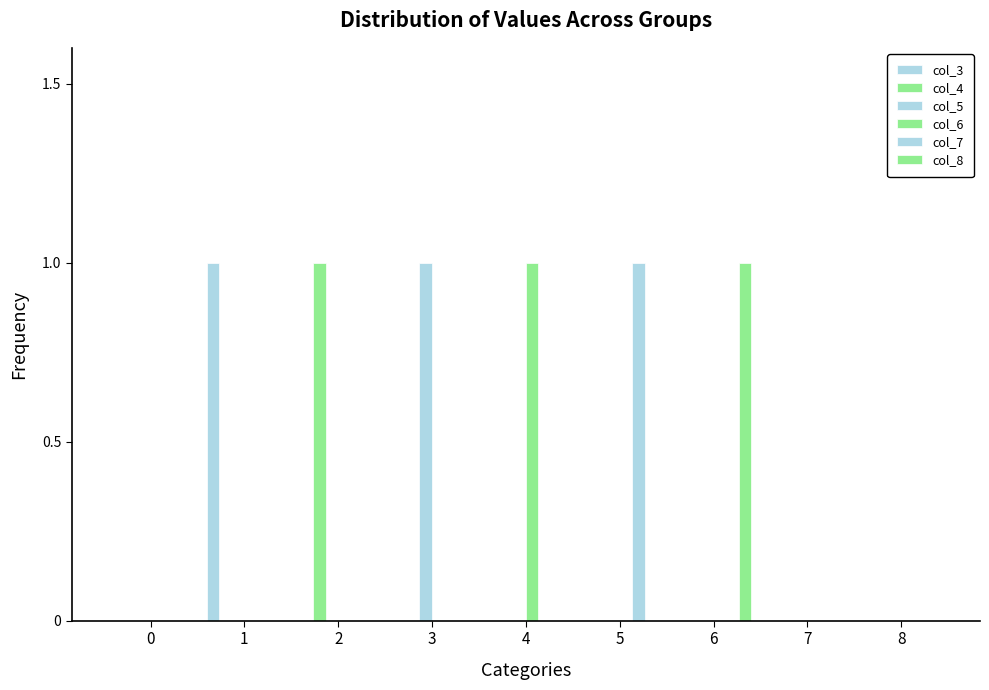

Rank the series by their maximum value, from highest to lowest.

col_3, col_4, col_5, col_6, col_7, col_8